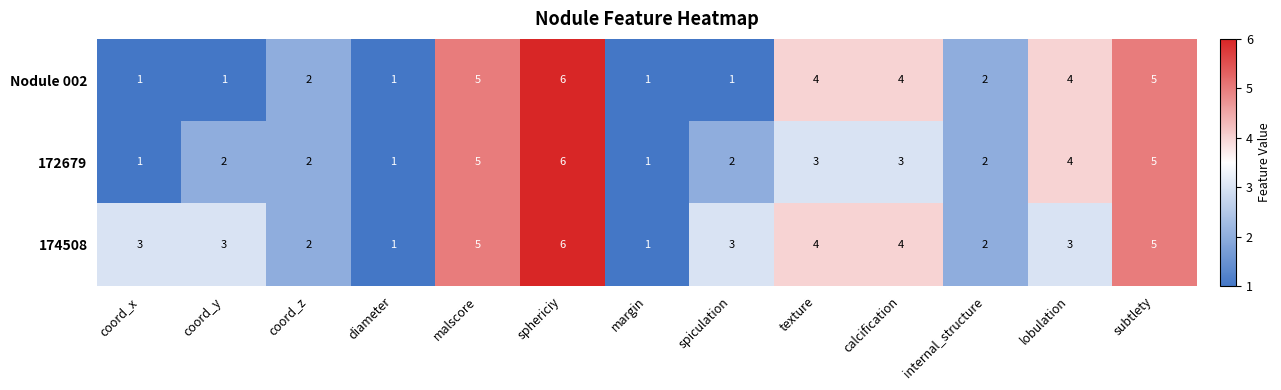

Which label corresponds to the largest value in the chart?

sphericiy